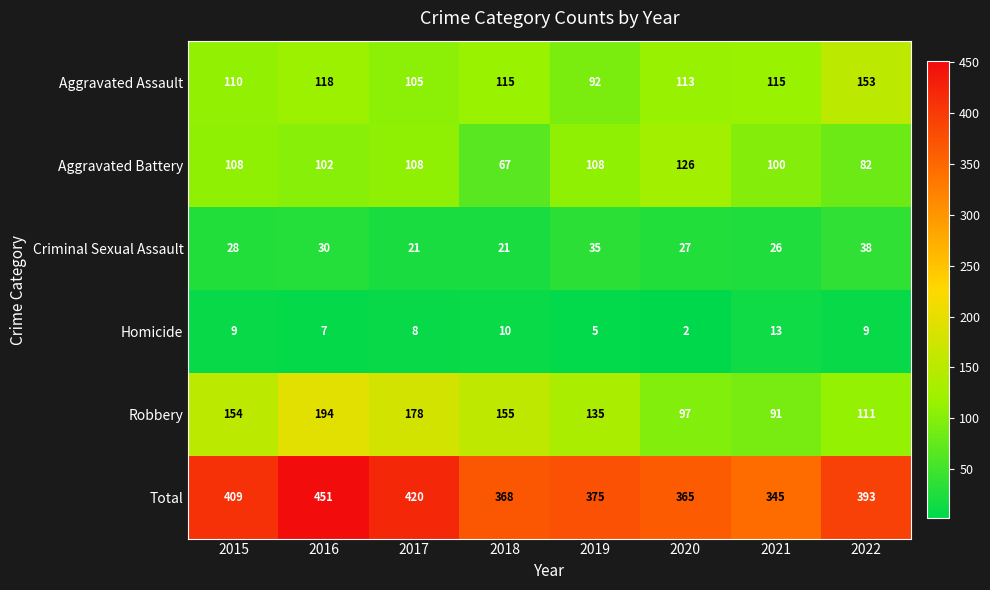

Which series has the largest total across all categories?

Total